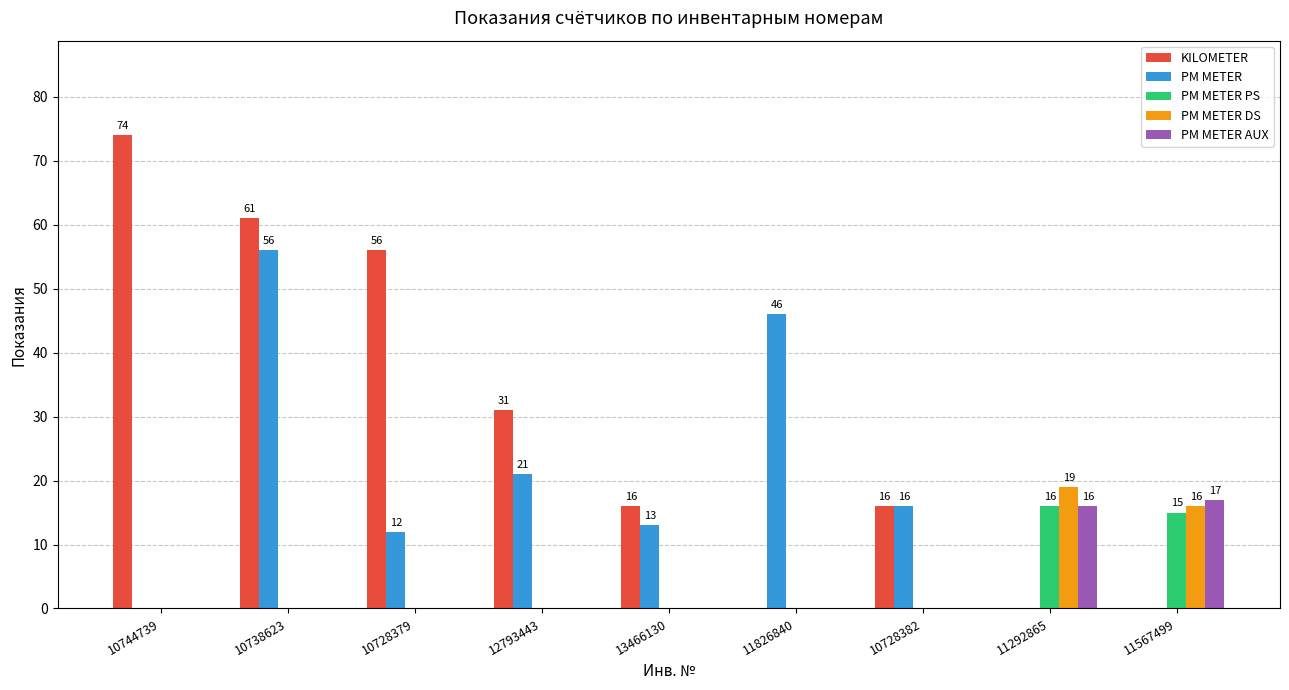

What is the sum of all PM METER AUX values?

33